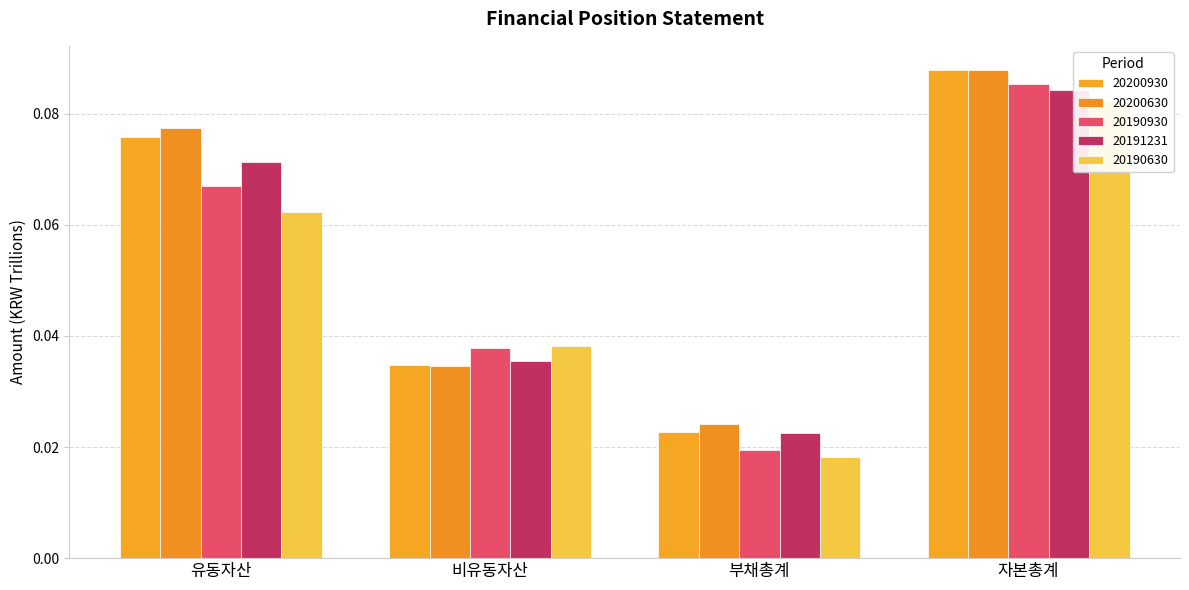

At 부채총계, list the series in order from smallest to largest.

20190630, 20190930, 20191231, 20200930, 20200630